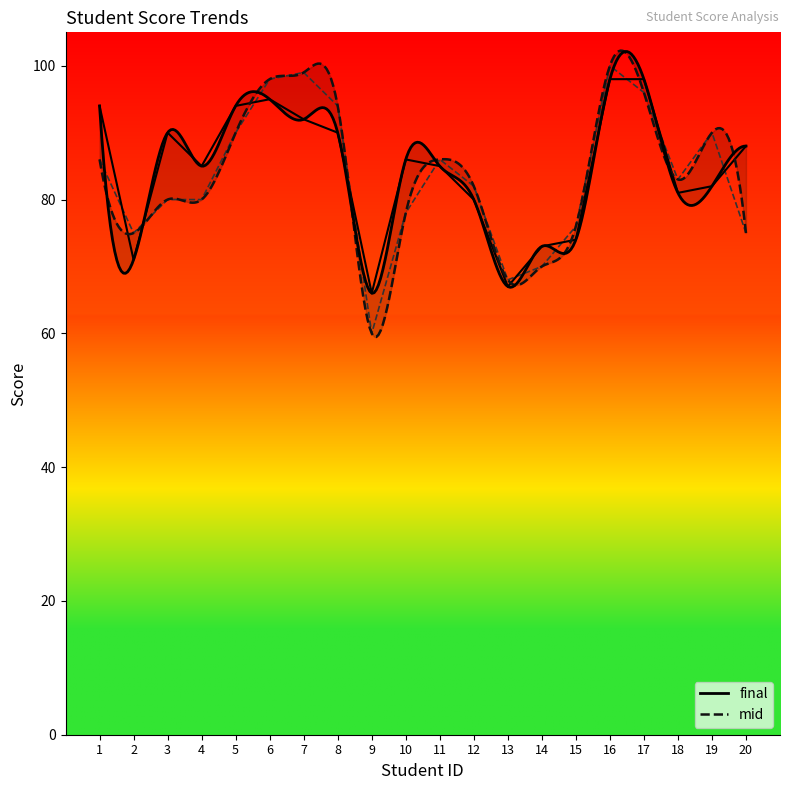

At which label does mid scores first exceed 83?

1